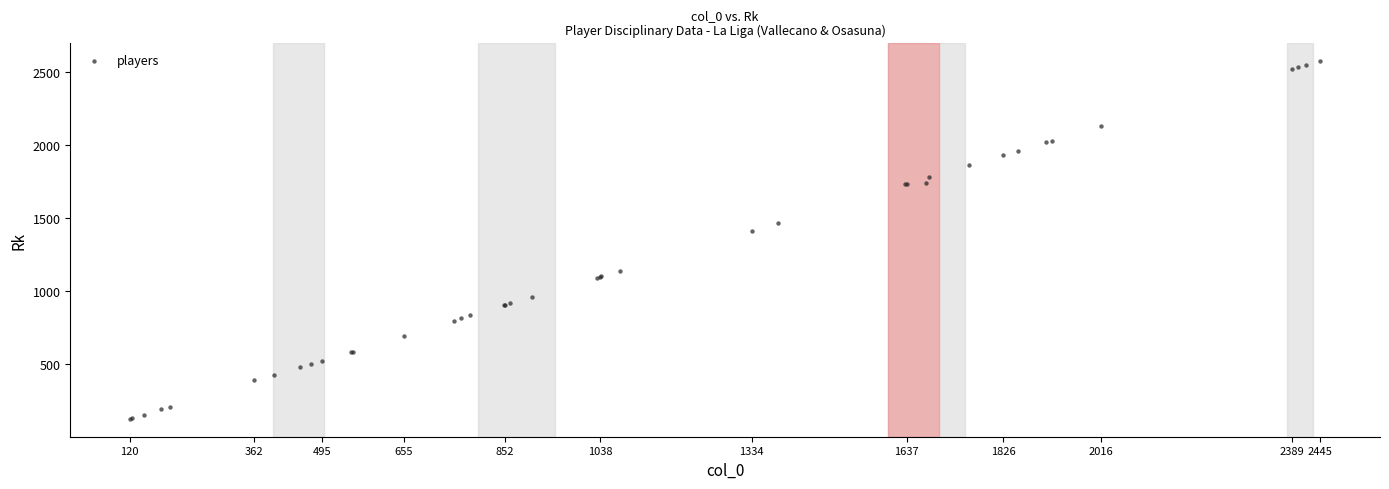

What Y value in the scatter plot is closest to 1352?

1411